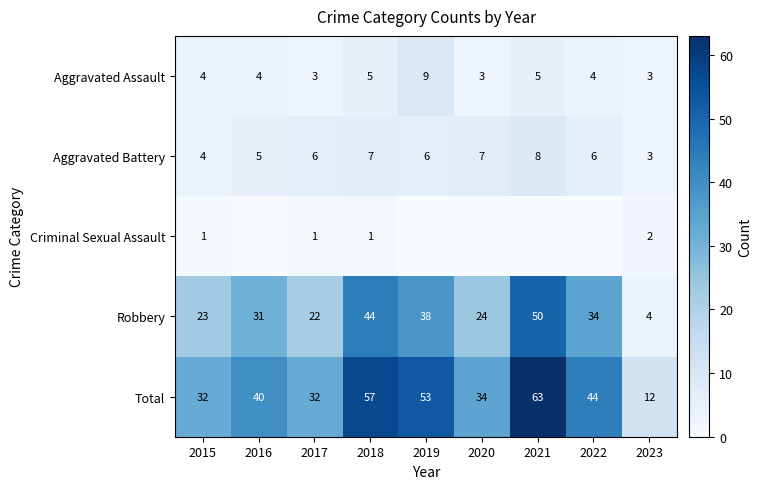

Count the number of categories in the chart.

9